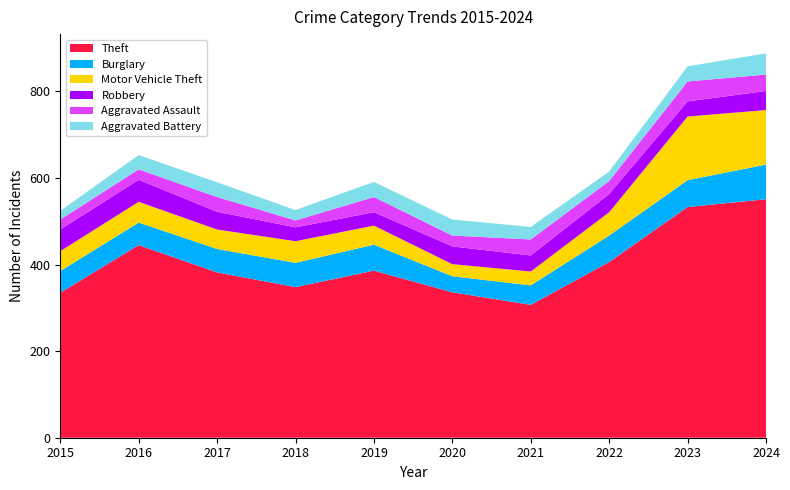

Reading right to left, extract all data points from this chart.

Theft: 551	533	406	307	336	386	348	382	445	335
Burglary: 80	62	61	45	37	60	56	54	52	50
Motor Vehicle Theft: 126	147	54	32	28	44	50	45	48	46
Robbery: 44	35	42	37	41	31	32	41	51	50
Aggravated Assault: 38	46	30	37	25	35	16	34	24	23
Aggravated Battery: 49	35	22	29	37	35	24	34	33	20